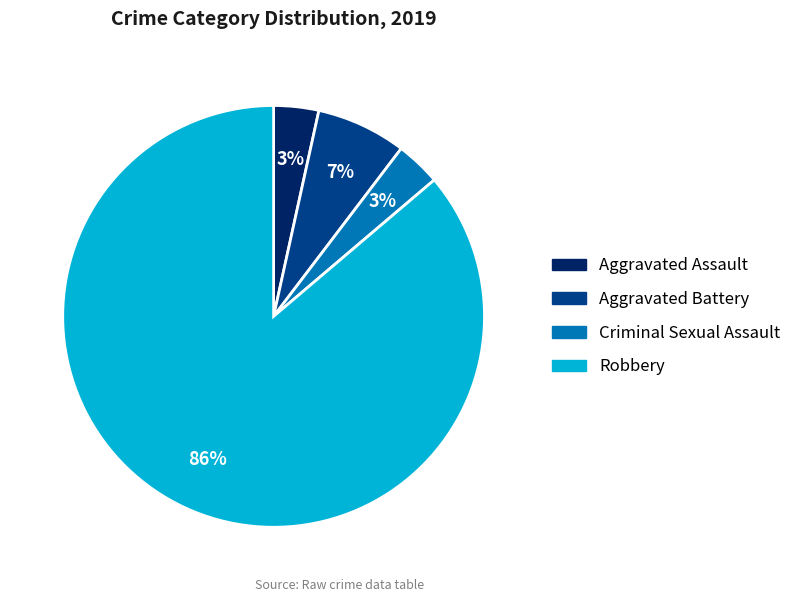

Do Robbery and Aggravated Assault together represent more than half of the pie?

Yes